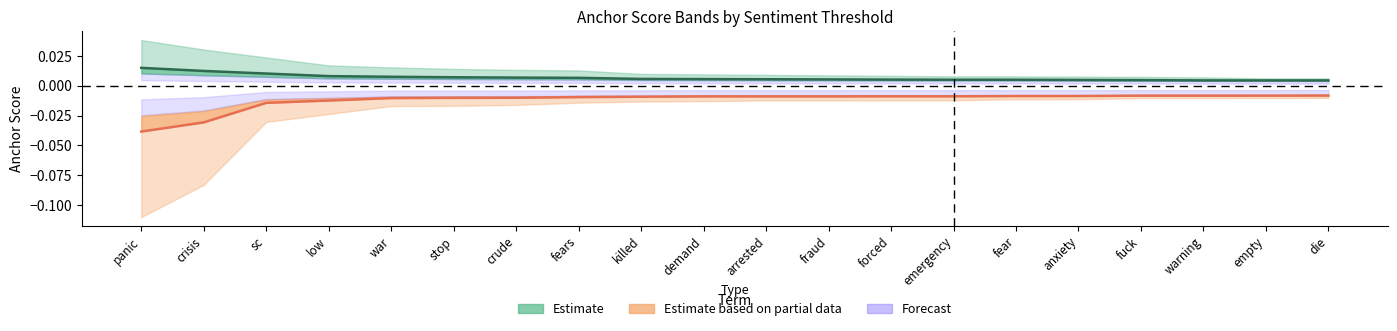

At crude, list the series in order from smallest to largest.

0.8-negative anchor, 0.8-positive anchor